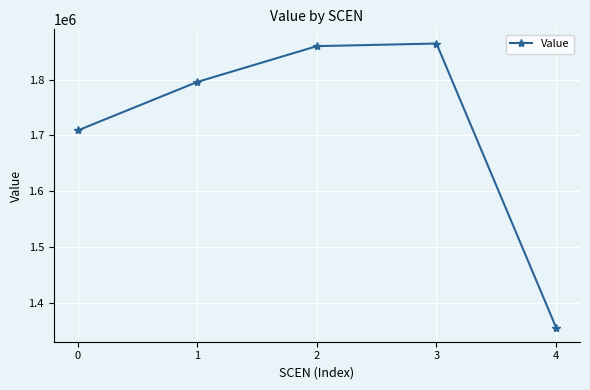

What is the change in value from 3 to 4?

-508835.2